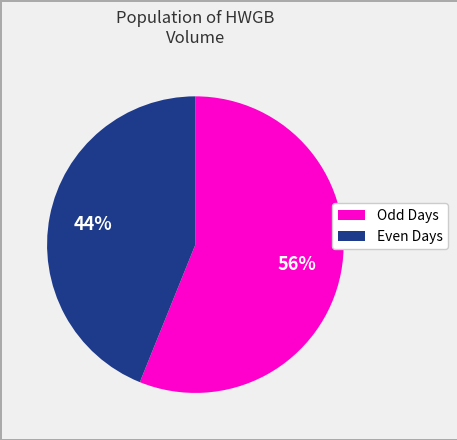

Is there a majority slice in this chart?

Yes